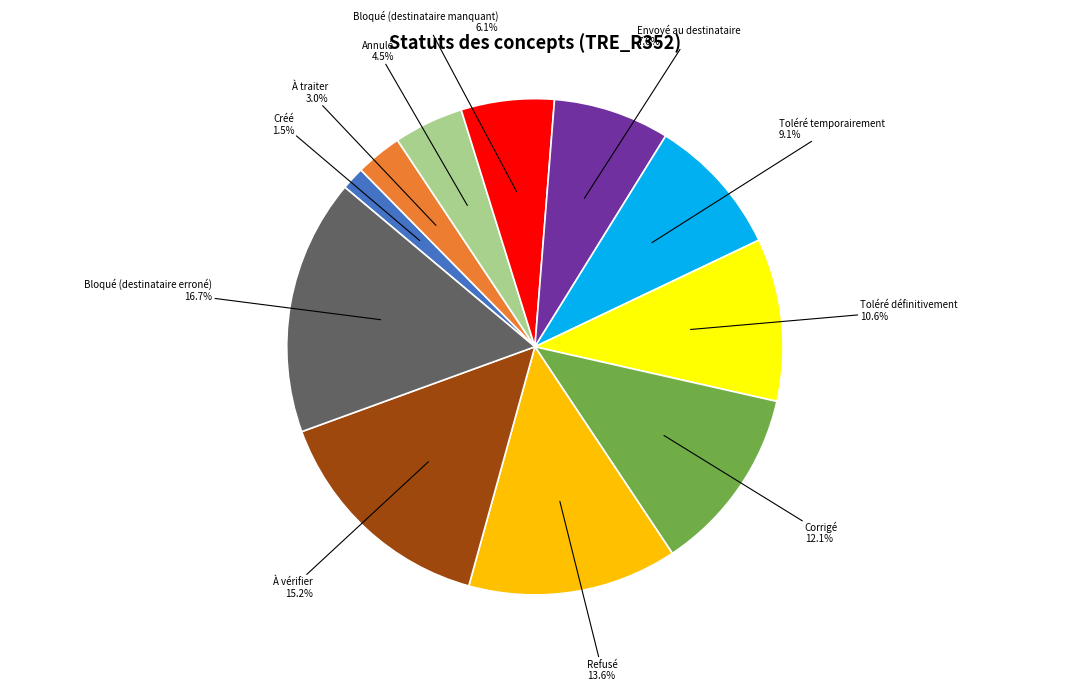

Is Refusé the majority of the pie?

No